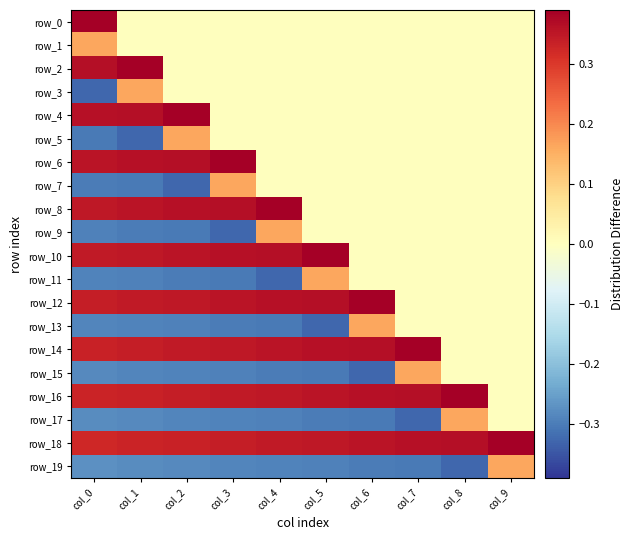

Count the row_7 values in the range 0 to 1.

7